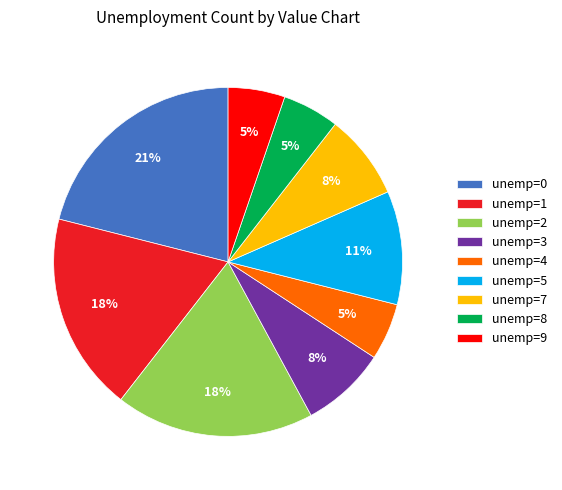

Is there any slice that represents more than half of the pie?

No